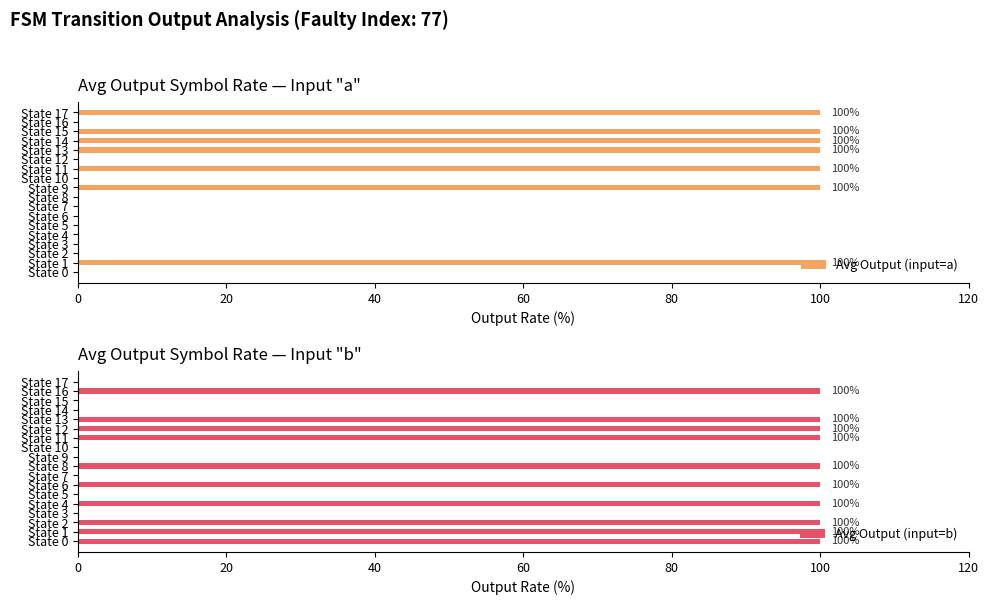

The value of Avg Output (input=a) at State 9 is 100. True or false?

True